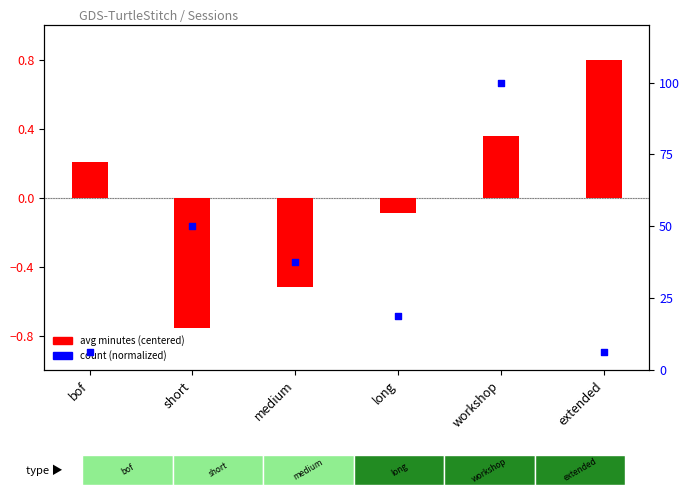

Which series reaches the maximum Y coordinate?

count (normalized)